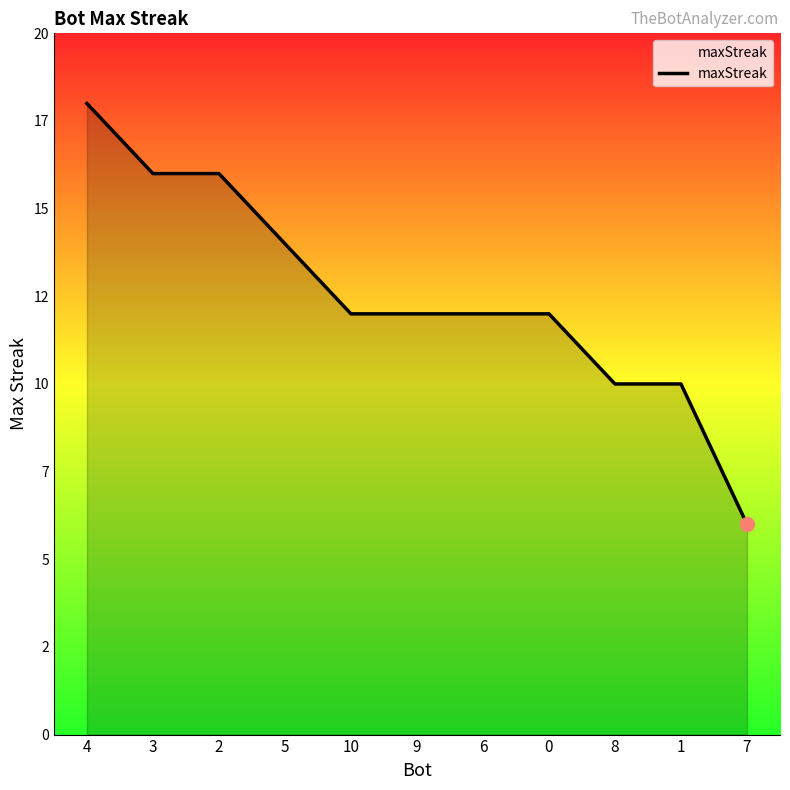

Reading left to right, what are all the values shown in this chart?

4=18	3=16	2=16	5=14	10=12	9=12	6=12	0=12	8=10	1=10	7=6